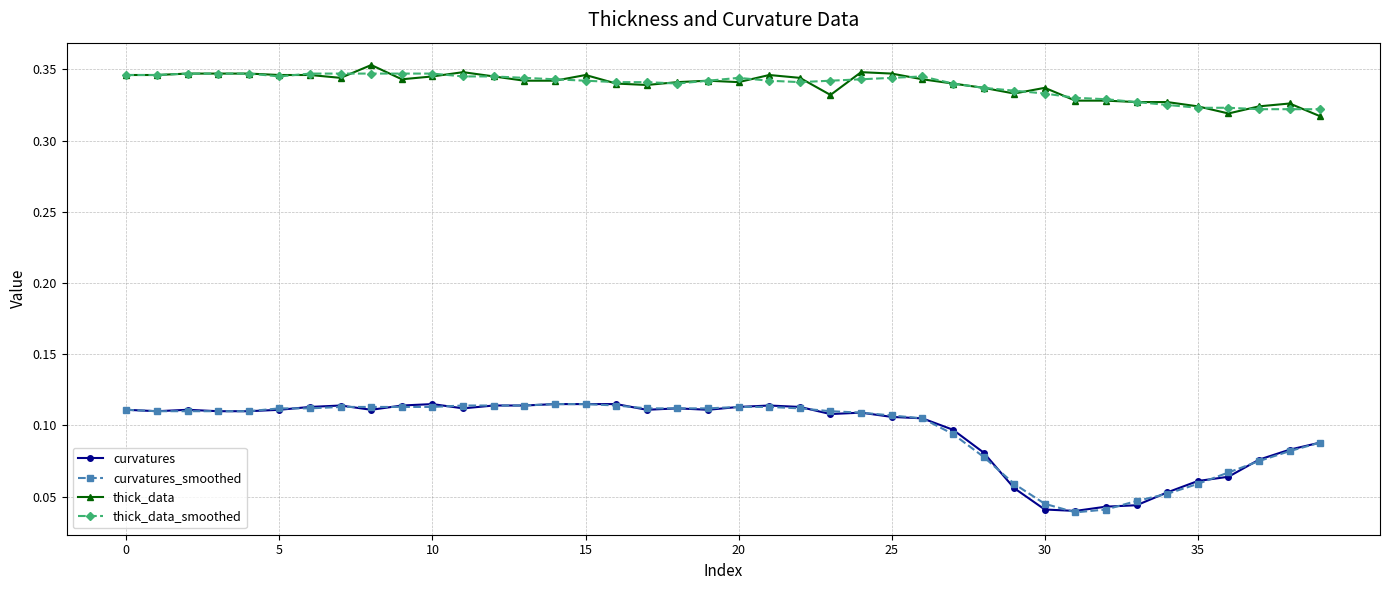

True or false: curvatures and thick_data intersect in this chart.

False